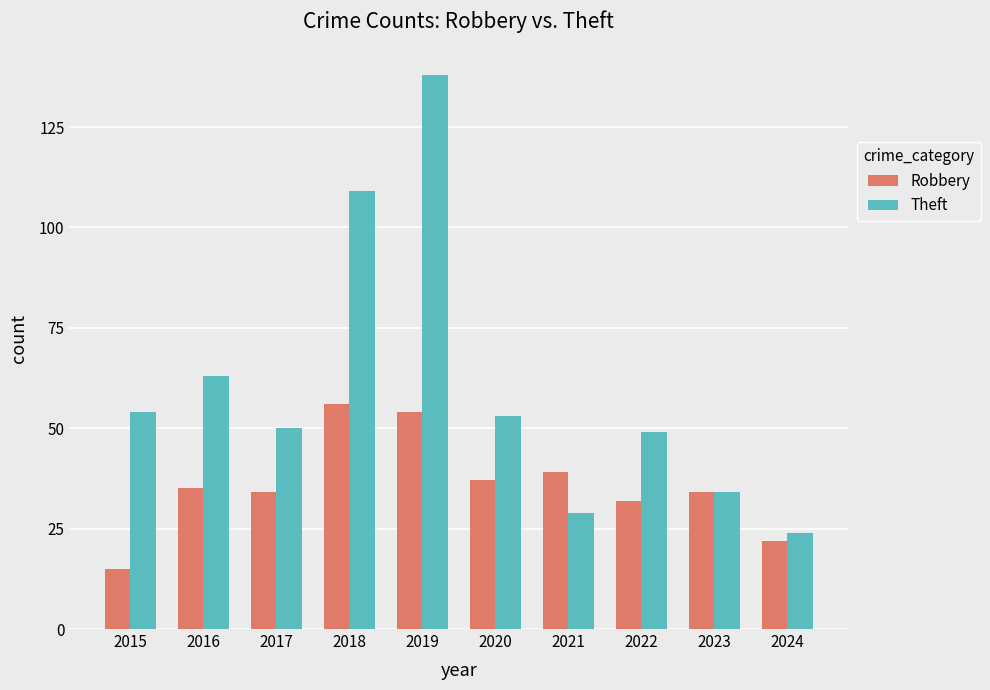

What is the average value of the Robbery series?

36